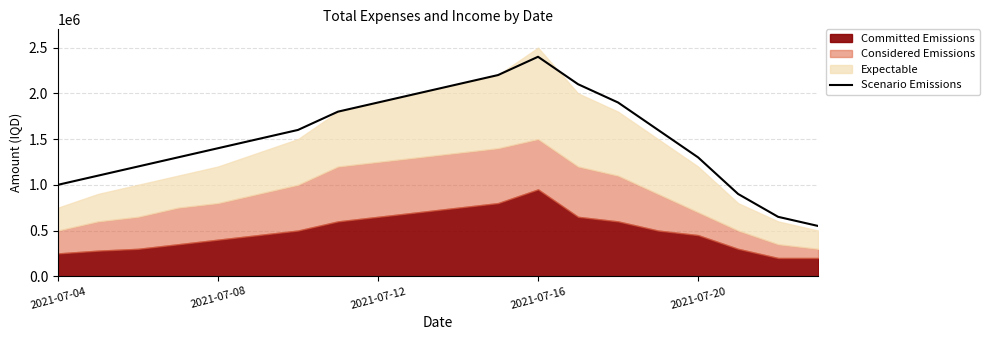

What is the maximum value for Scenario Emissions?

2400000